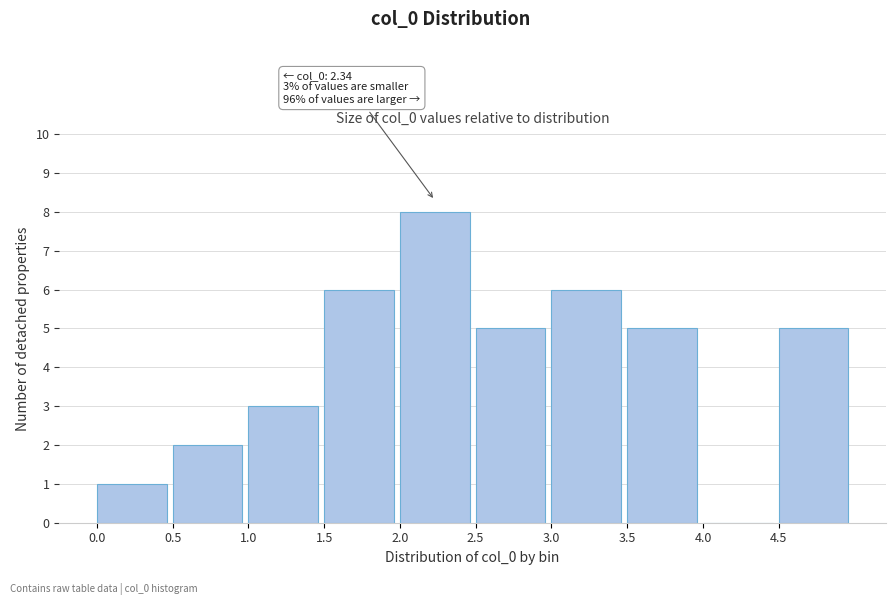

Which range on the x-axis has the tallest bar?

2.0 to 2.5